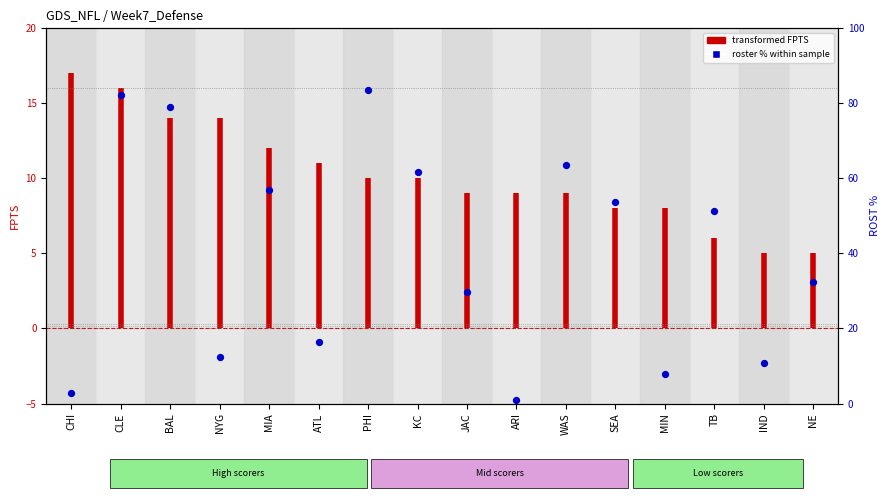

What is the change in value from CHI to ATL?

+13.7